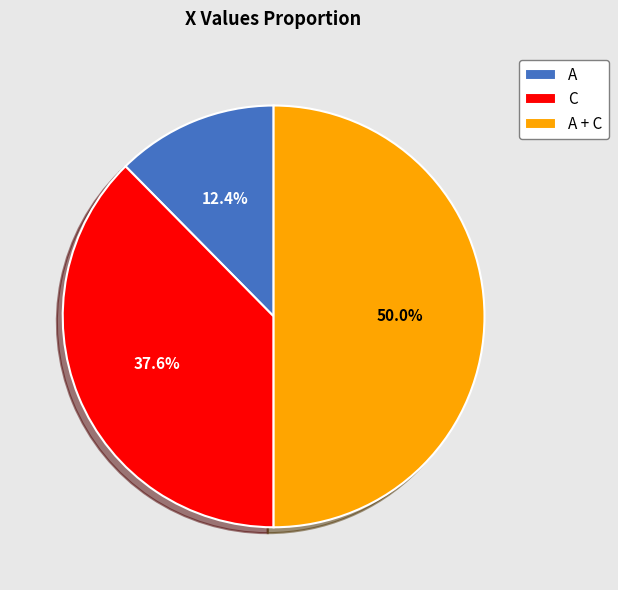

True or false: A + C accounts for 56% of the total.

False